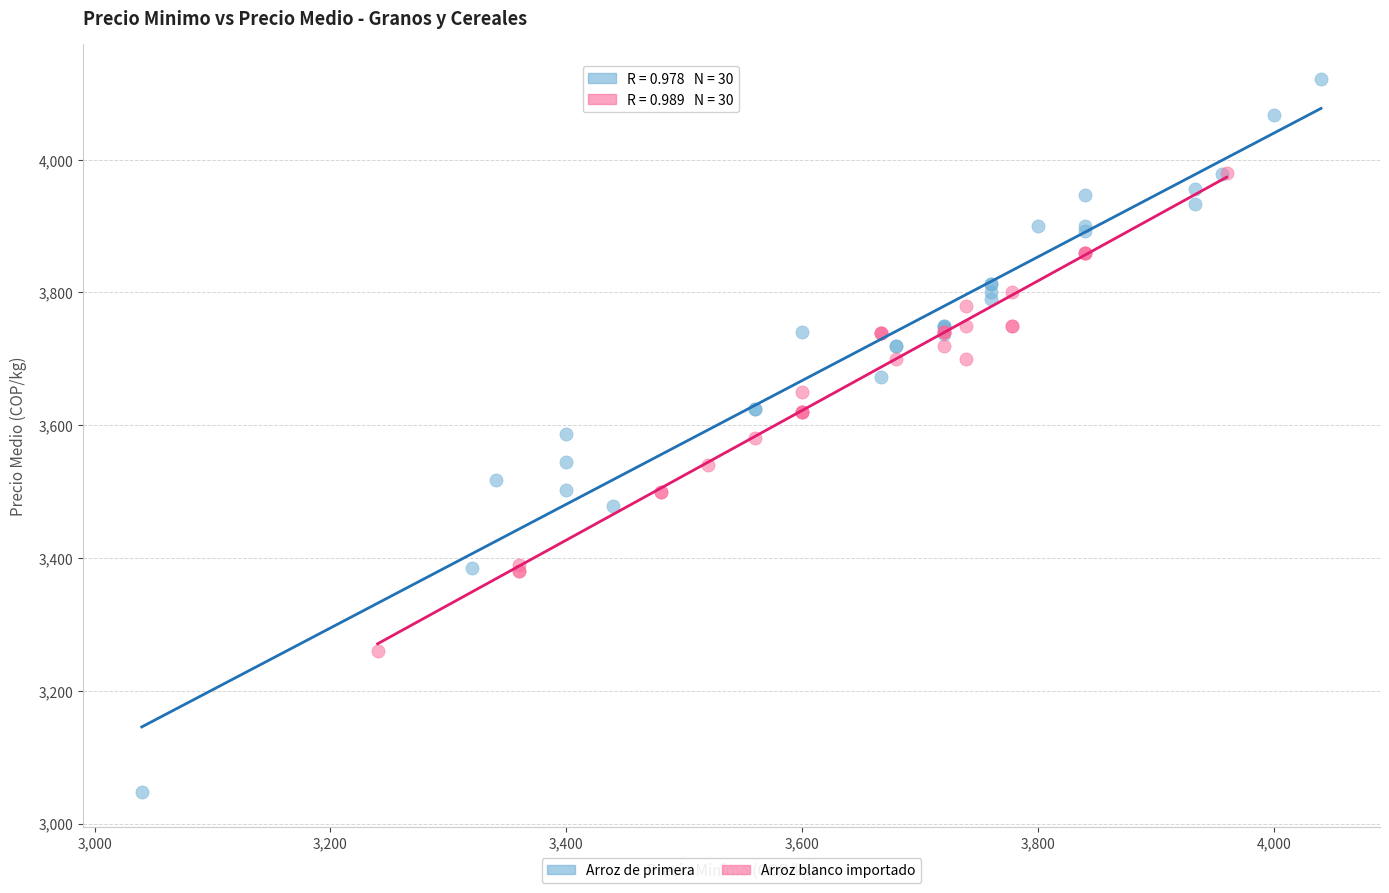

Which series reaches the minimum Y coordinate?

Arroz de primera